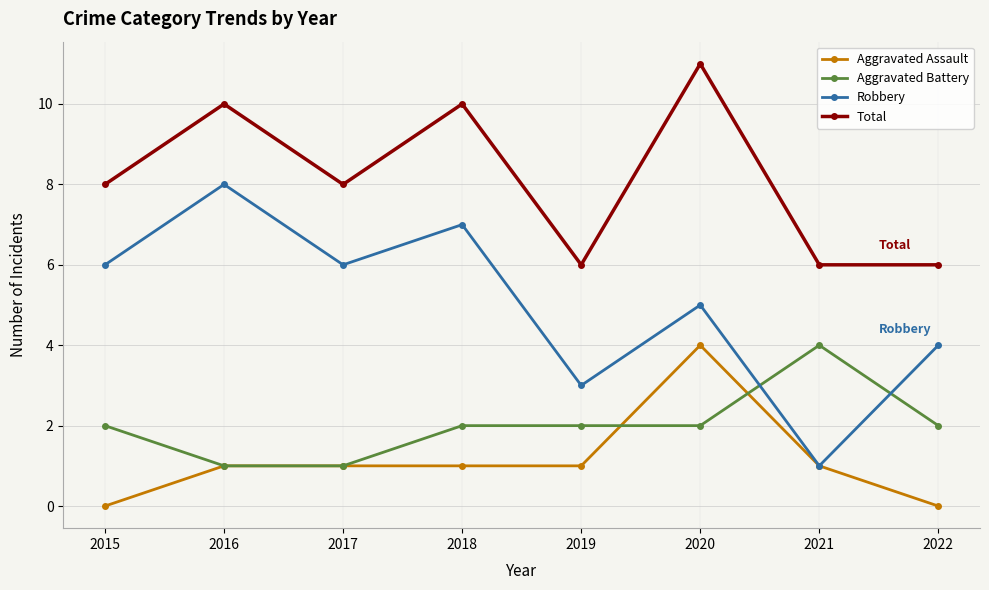

Rank the series at 2020 from lowest to highest value.

Aggravated Battery, Aggravated Assault, Robbery, Total